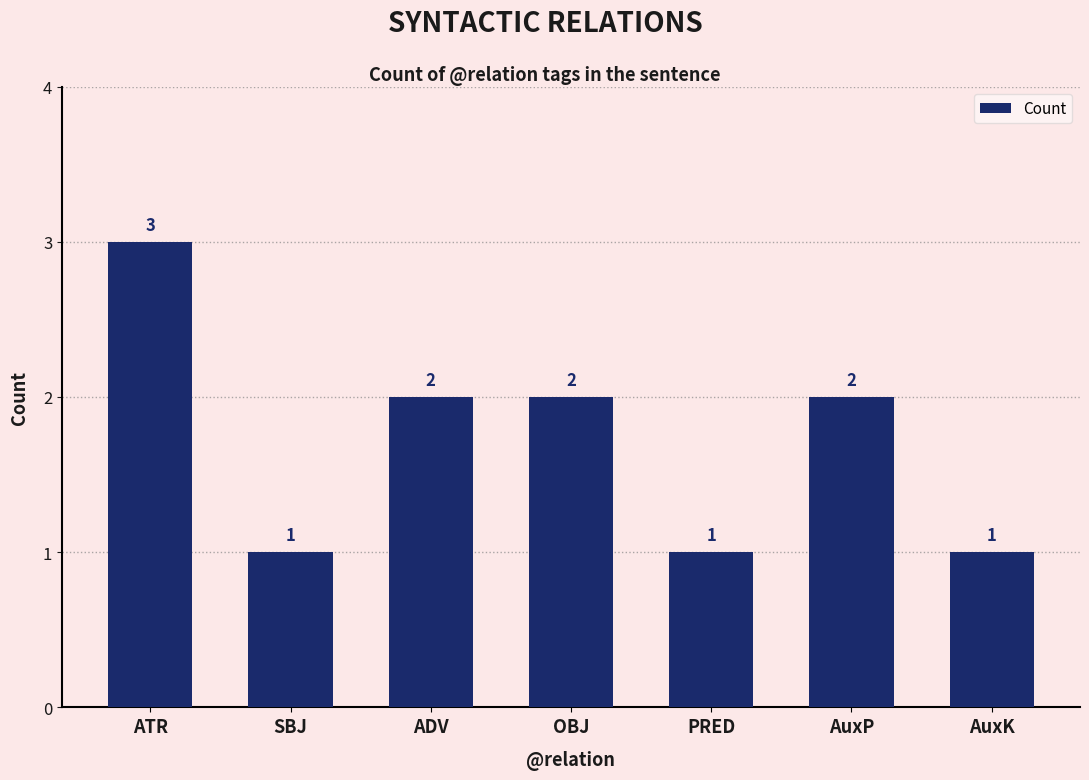

Read the value at OBJ.

2